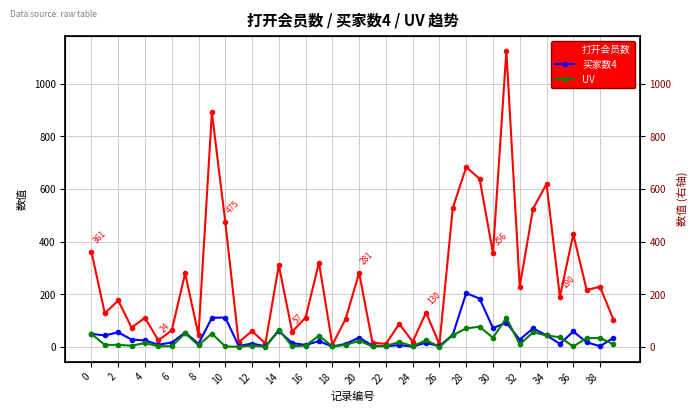

What is the difference between the highest and lowest values at 23?

81